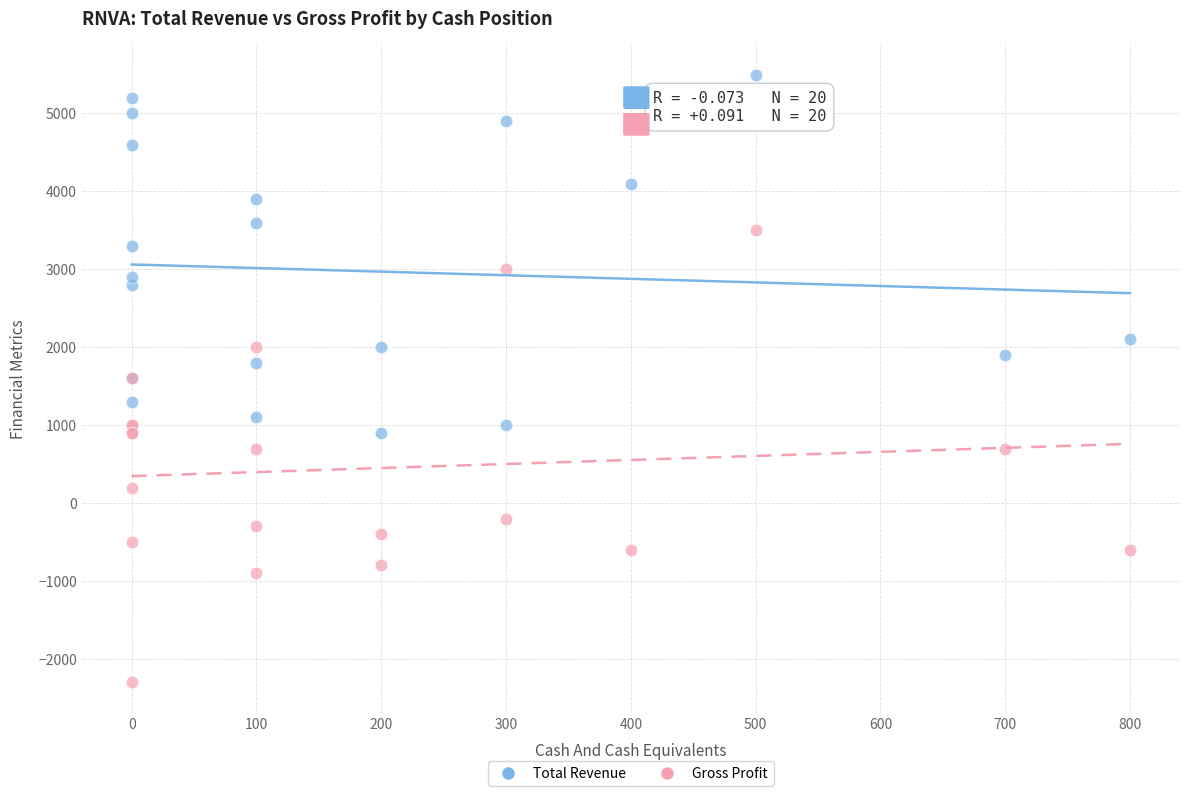

In the Total Revenue series, what Y value is closest to 3200?

3300